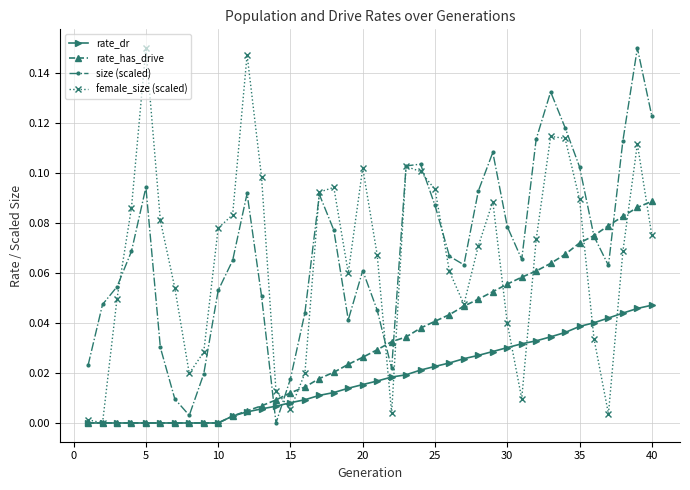

True or false: size (scaled) and rate_dr cross at least once.

True